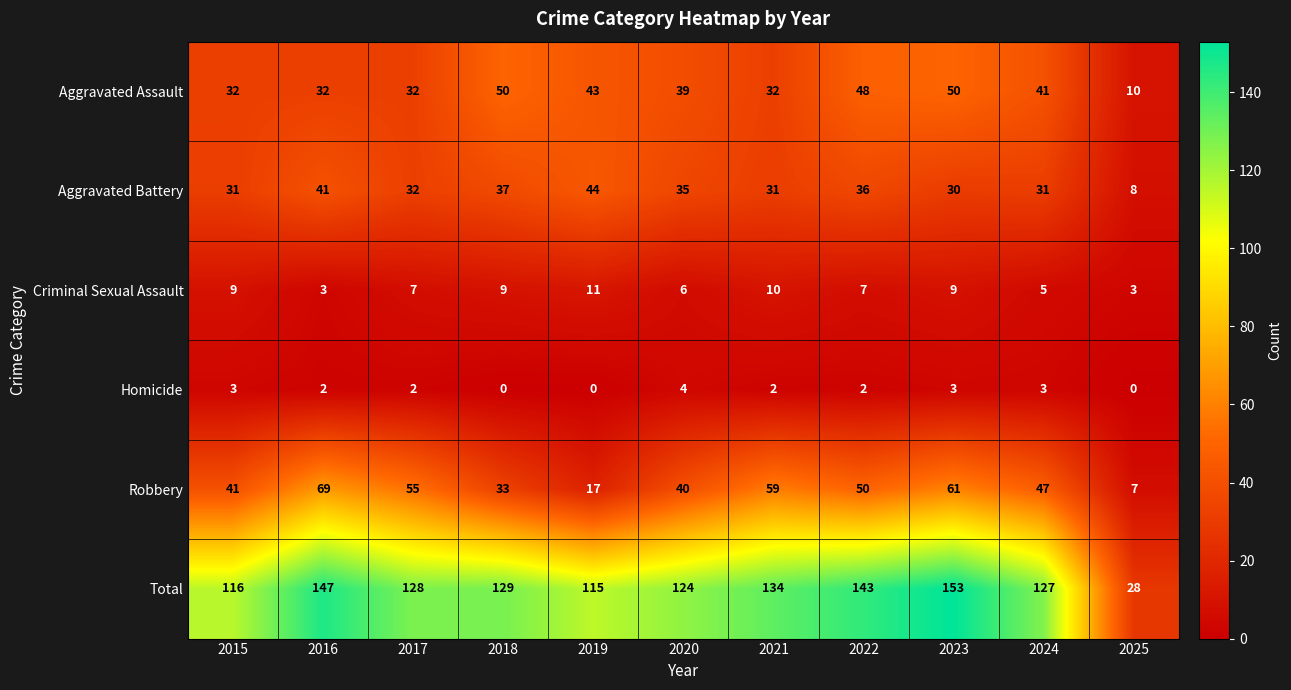

What is the difference between the maximum and minimum values in the Robbery series?

62